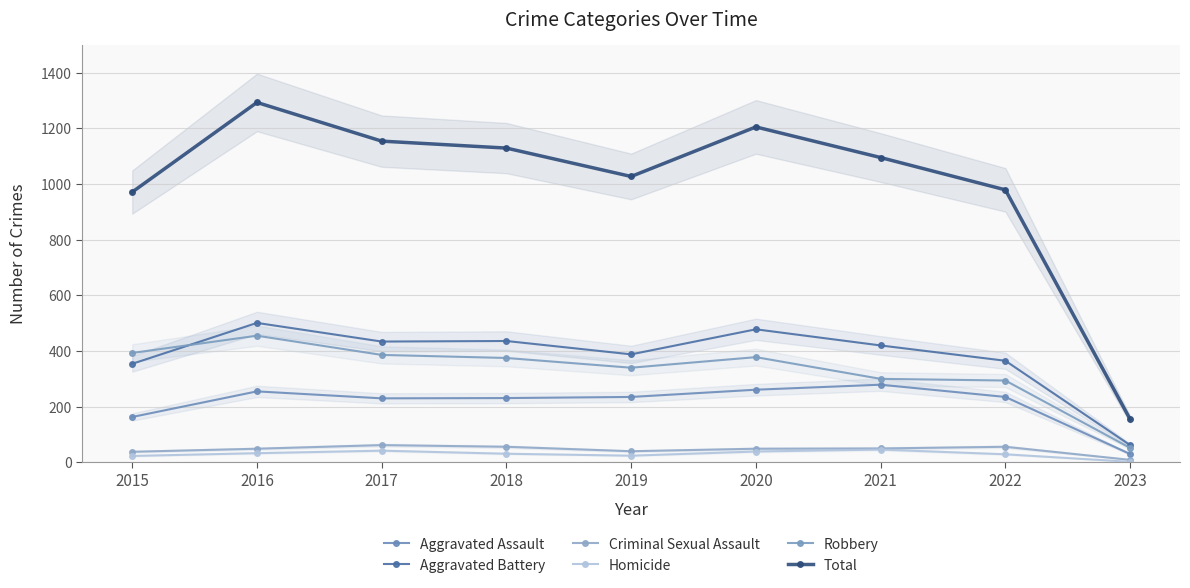

How many interior local peaks does the Total series have?

2